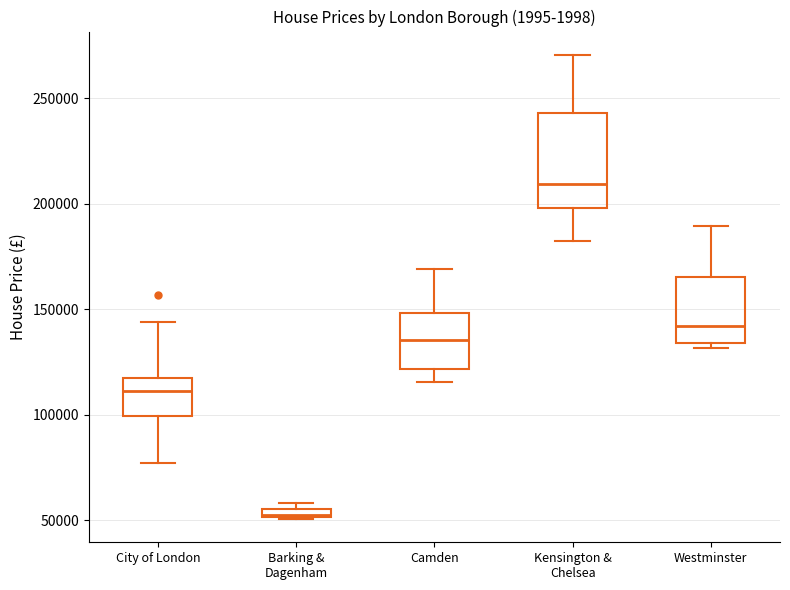

Which box's median line is the lowest?

Barking & Dagenham